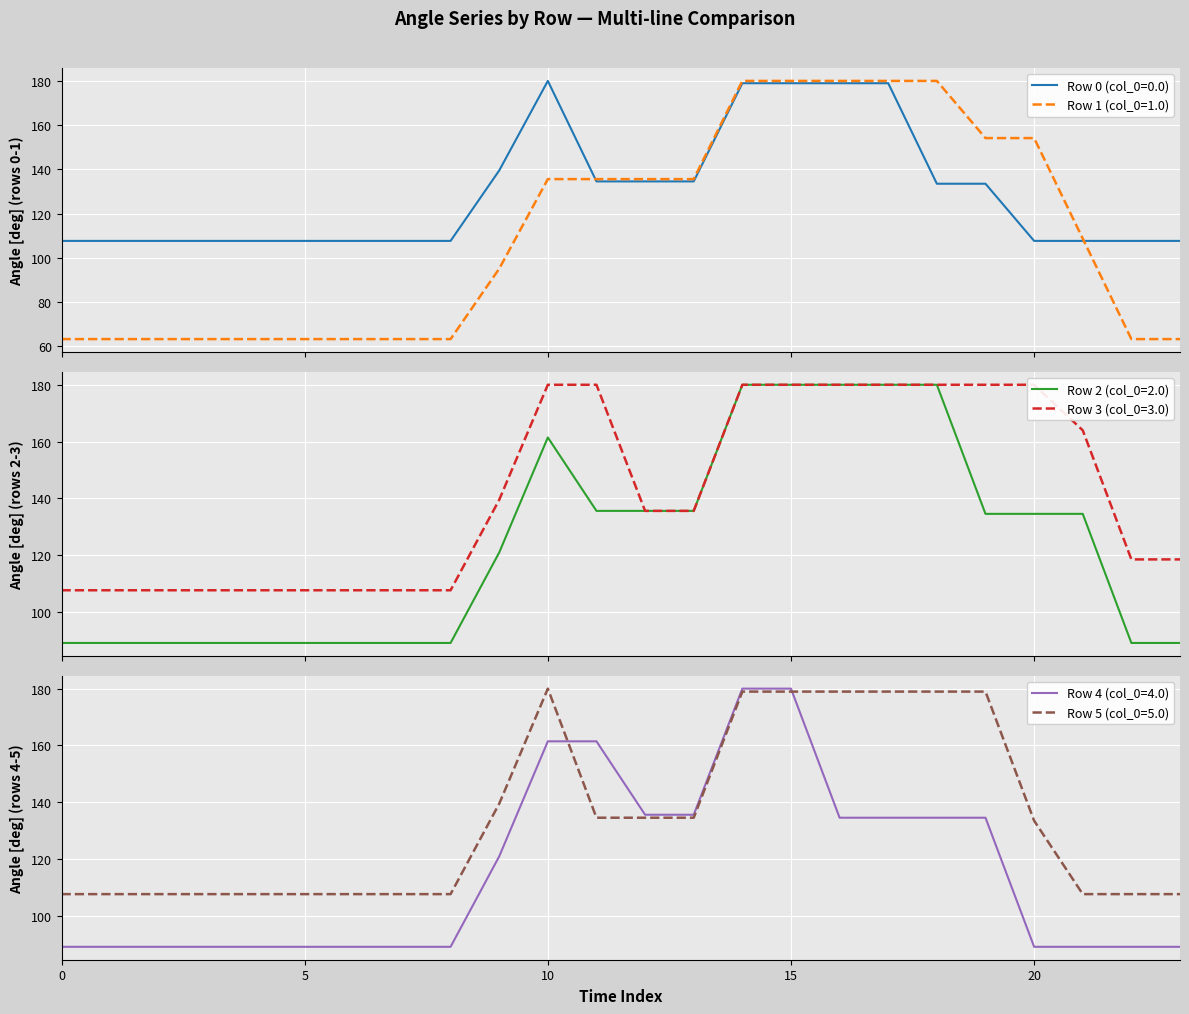

At which category does Row 5 (col_0=5.0) reach its first local peak?

10